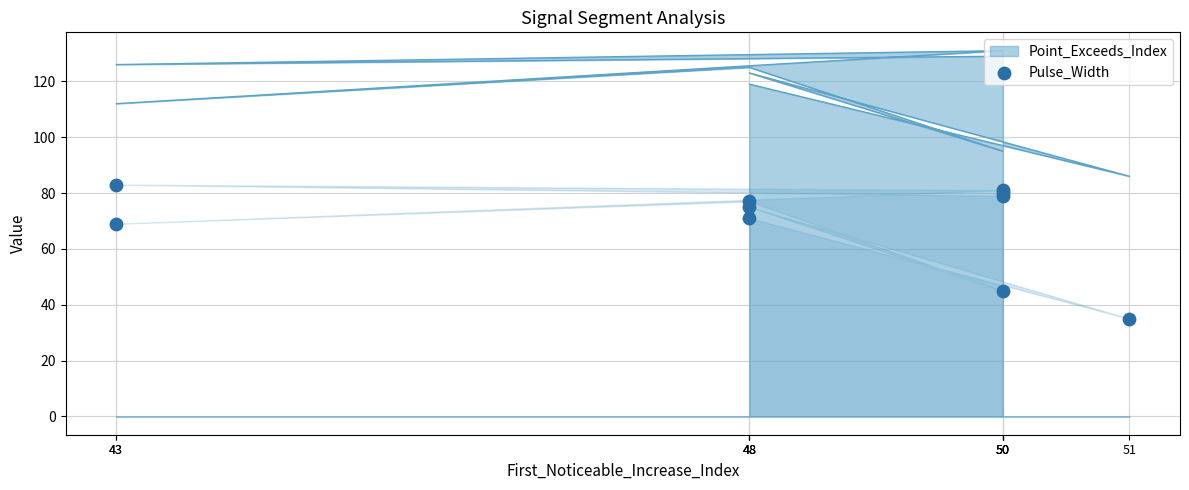

What is the change in value from 50 to 50?

-35